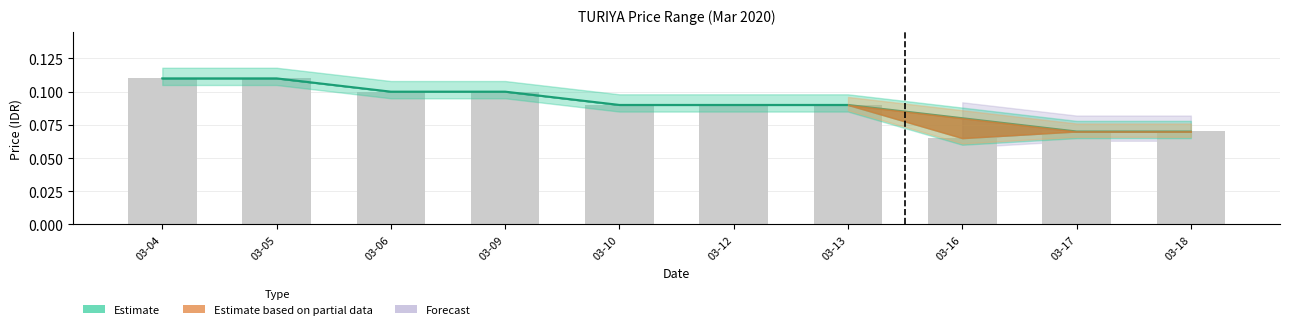

Does the chart contain stacked bars?

No